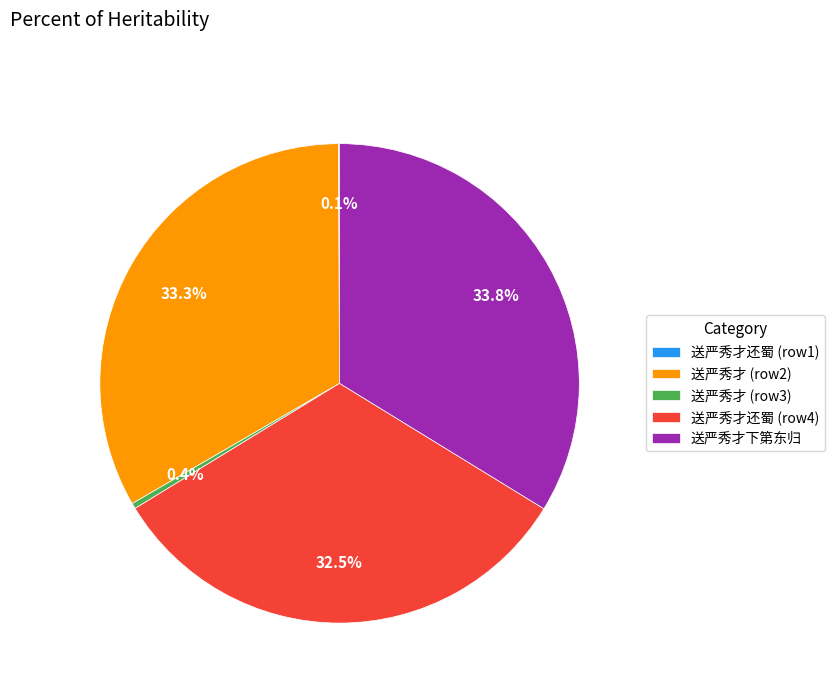

What portion of the pie excludes 送严秀才 (row3)?

99.6%